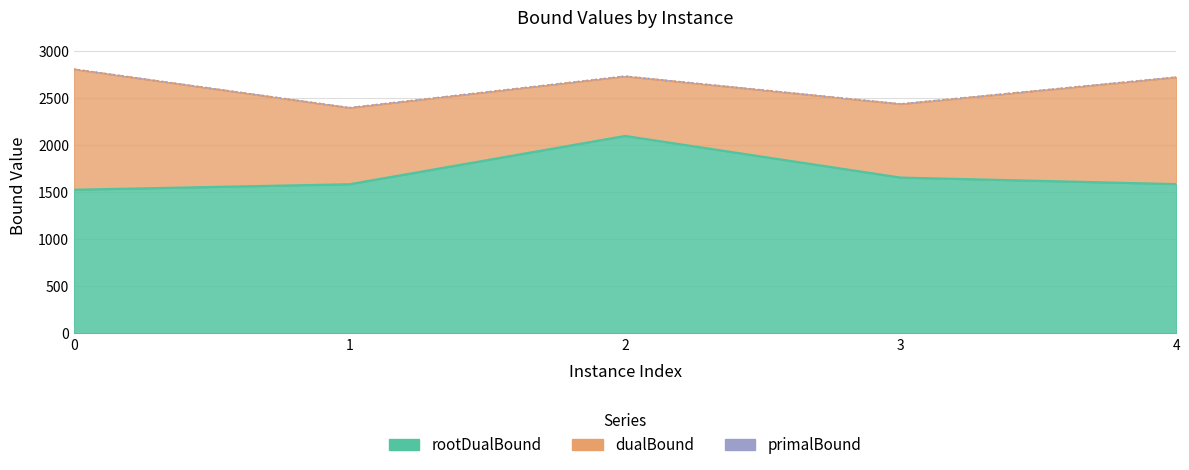

True or false: primalBound and rootDualBound intersect in this chart.

False